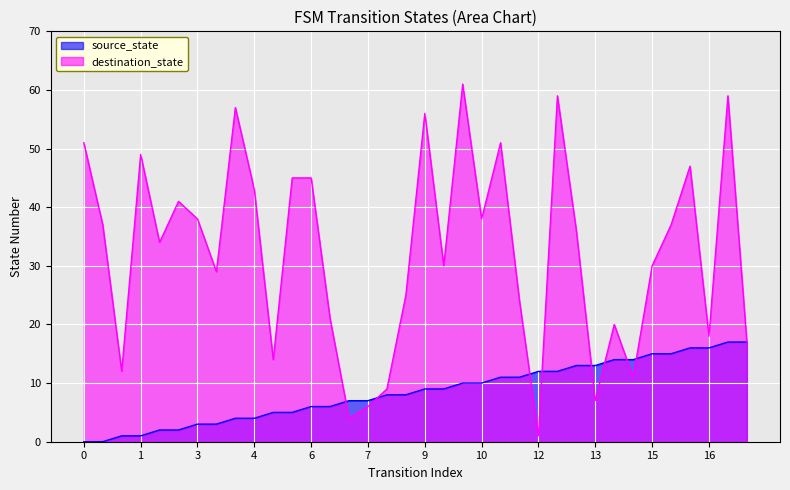

What is the maximum value for source_state?

17